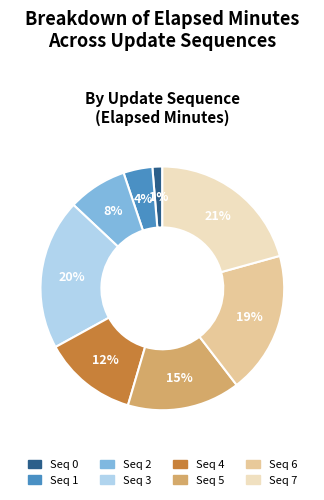

Does any single category account for the majority?

No